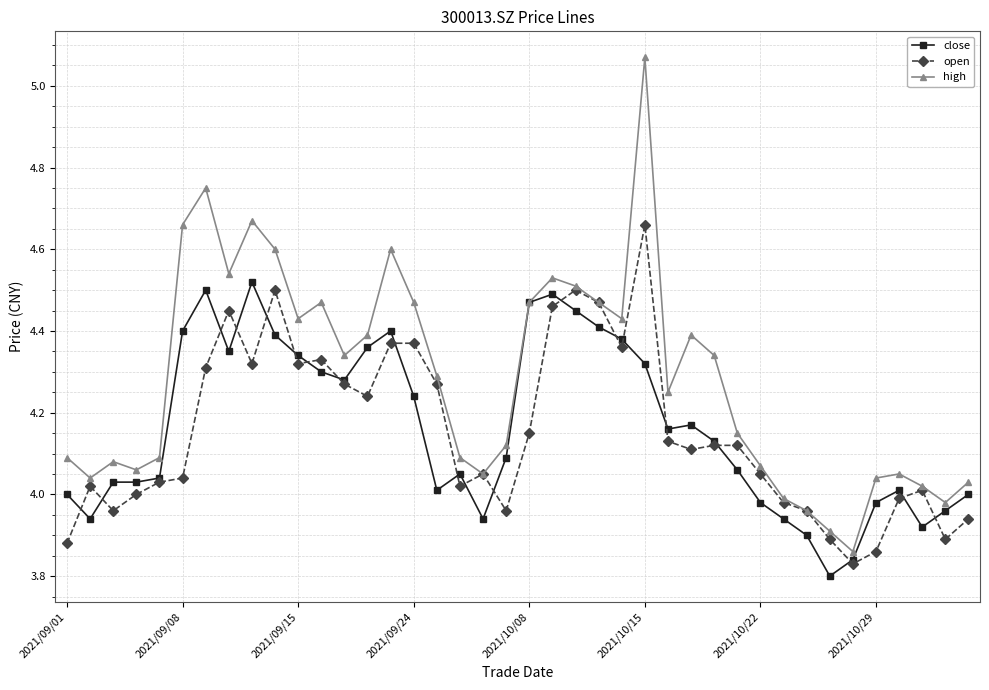

True or false: high has more than 0 points higher than both neighbors.

True